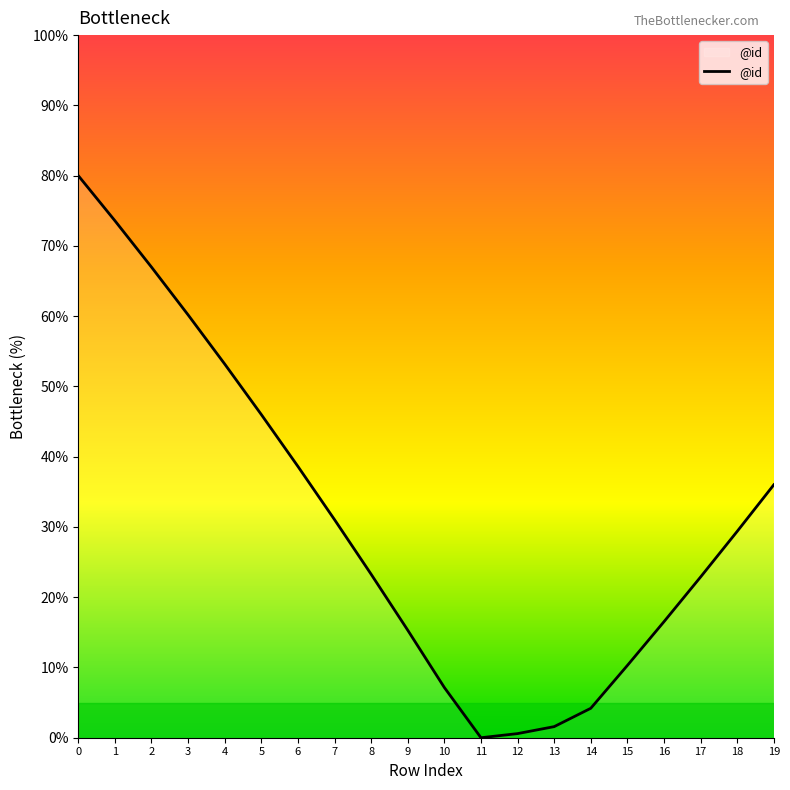

What is the change in value from 5 to 8?

-22.7